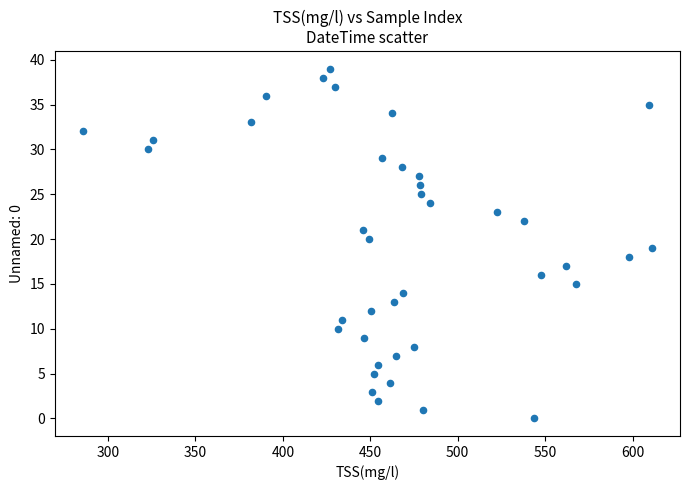

What is the range of Y values (max minus min)?

39